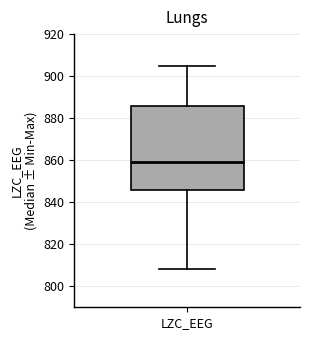

Read this box plot against the y-axis: the position of the median line, the range covered by the box, and the ends of both whiskers. The values are not printed on the chart, so give them approximately, as read against the axis.

median 860, box 846 to 886, whiskers 808 to 906